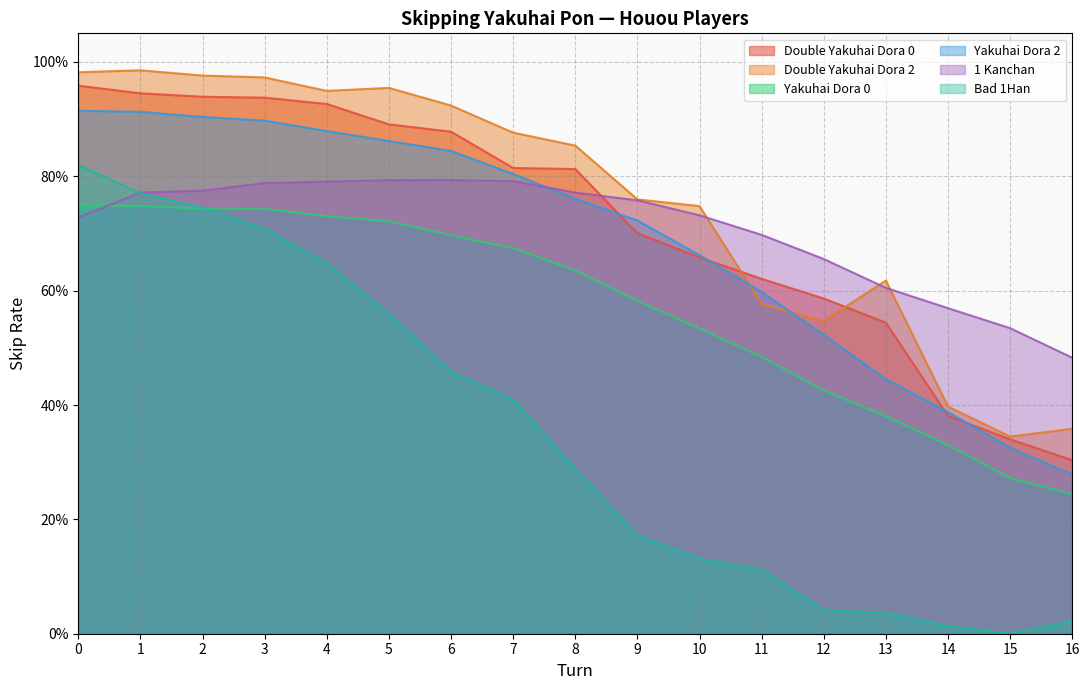

Is it true that Yakuhai Dora 2 equals 0.2 at 8?

False